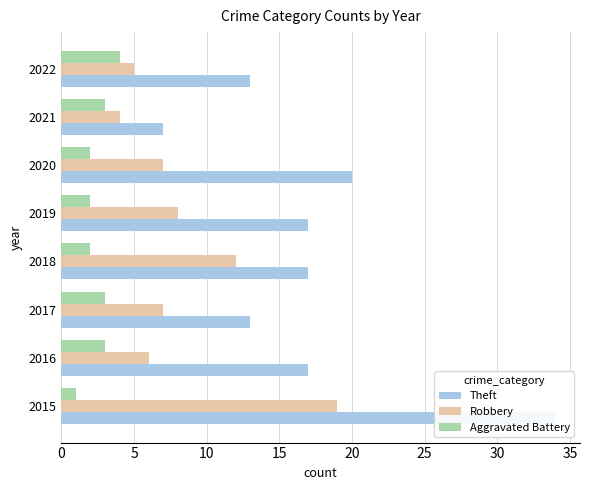

Reading left to right, what are all the values shown in this chart?

Theft: 34	17	13	17	17	20	7	13
Robbery: 19	6	7	12	8	7	4	5
Aggravated Battery: 1	3	3	2	2	2	3	4